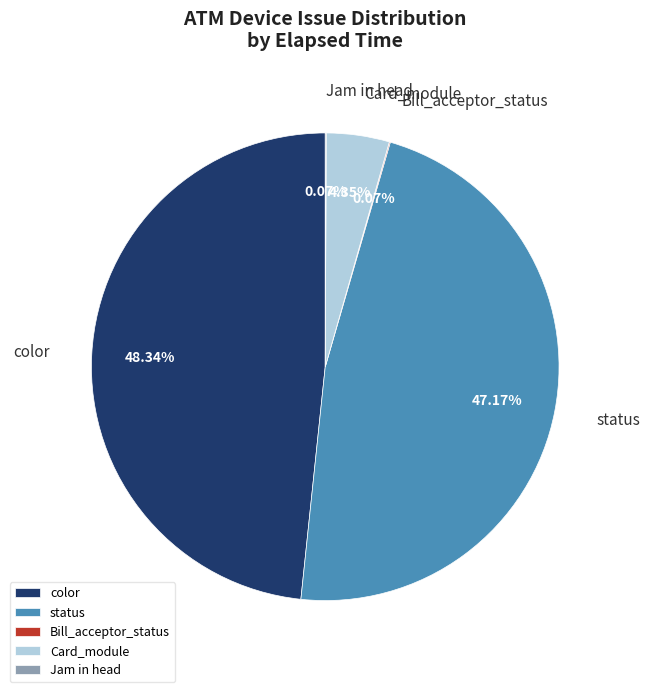

Does any single category account for the majority?

No